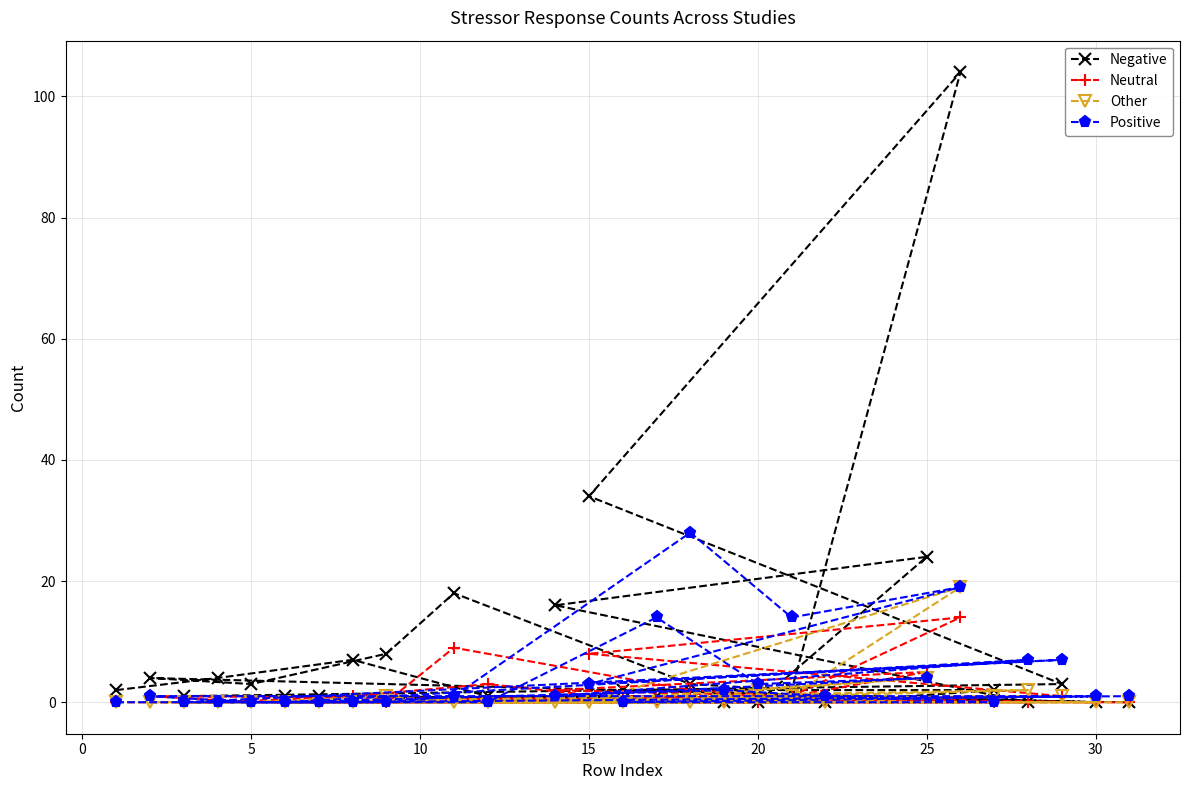

How many times do Other and Negative cross each other?

4